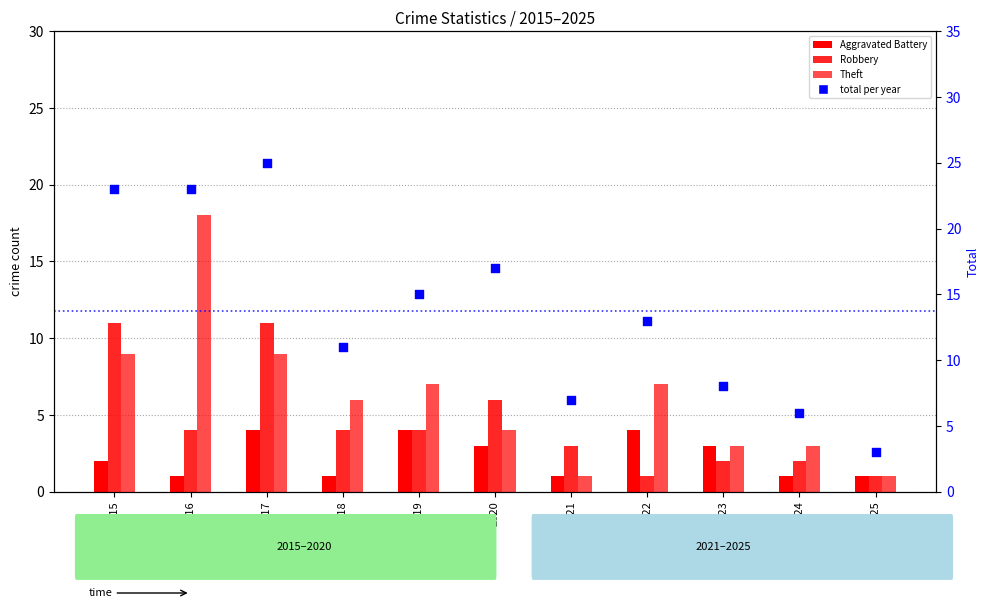

Which series has the largest total across all categories?

Total